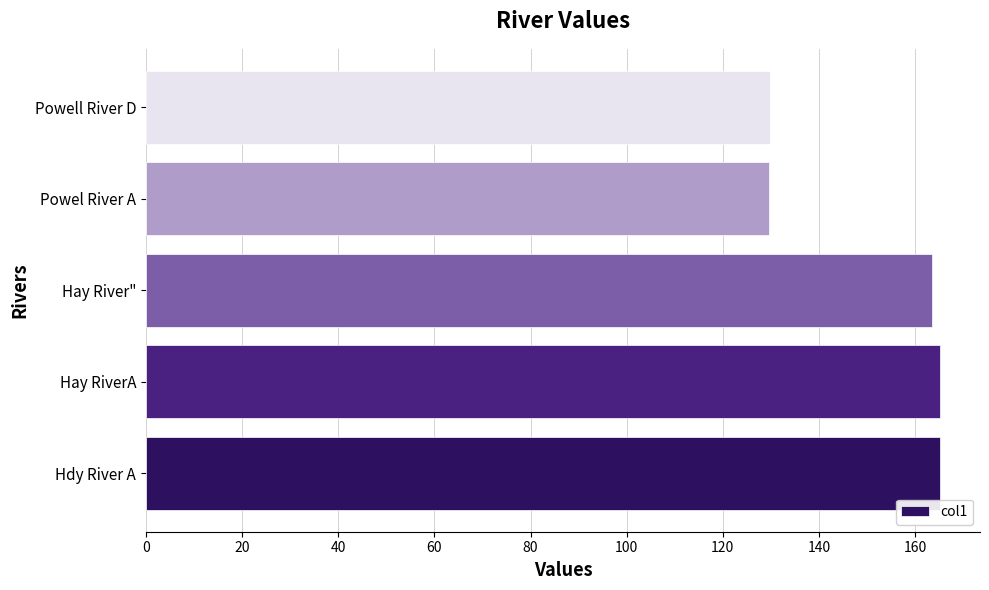

What is the change in value from Hay RiverA to Powell River D?

-35.3